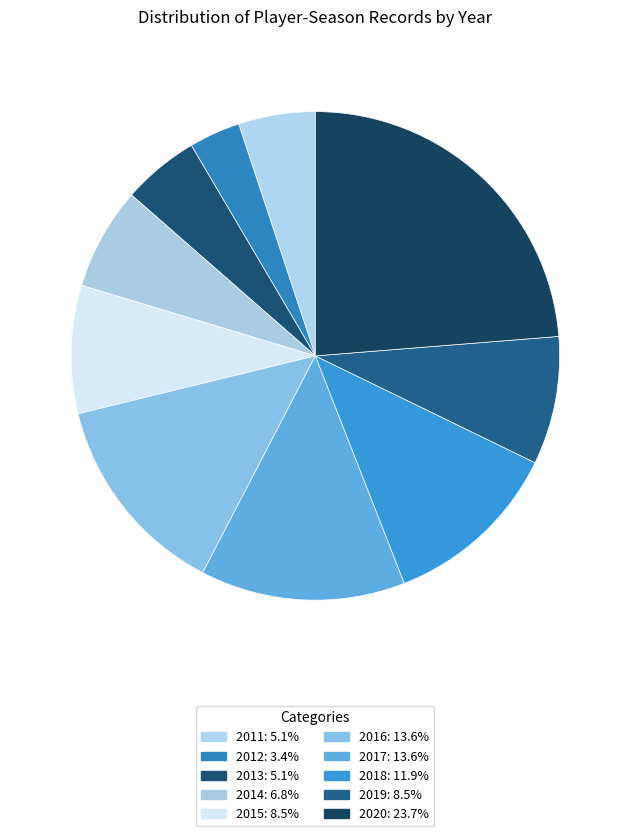

Which category has the smallest portion of the pie?

2012